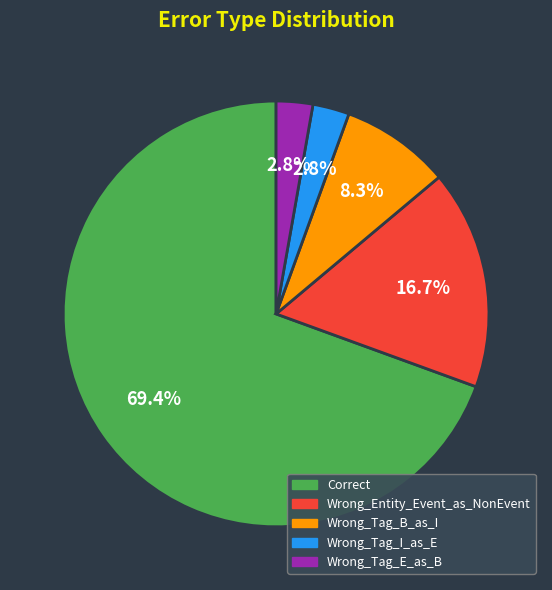

To the nearest percent, what percentage of the pie is Wrong_Tag_E_as_B?

3%